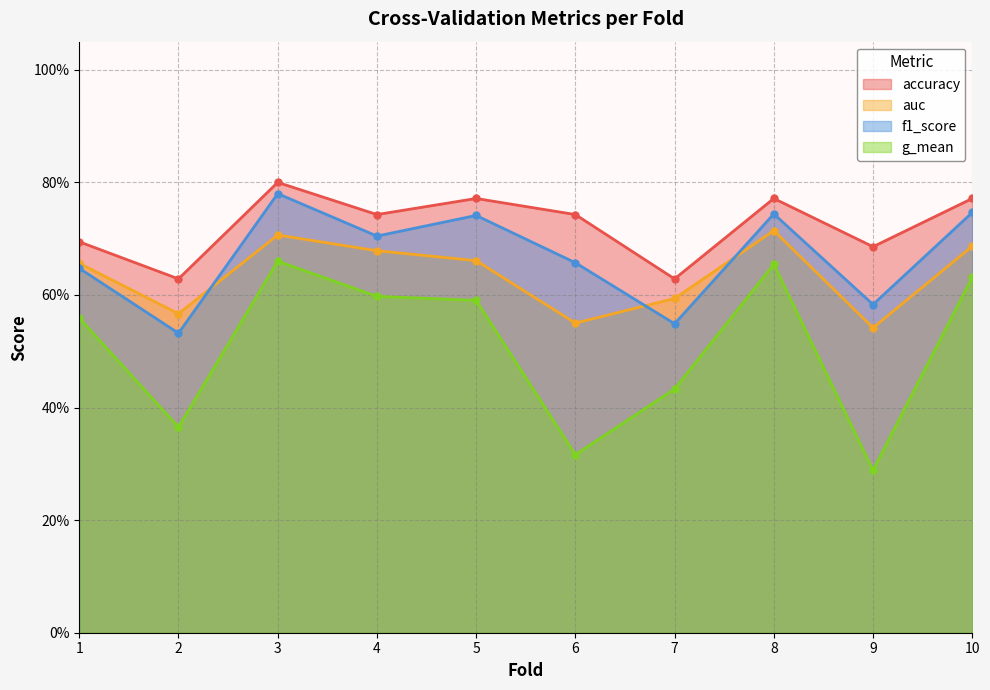

Reading left to right, what are all the values shown in this chart?

accuracy: 1=0.7	2=0.6	3=0.8	4=0.7	5=0.8	6=0.7	7=0.6	8=0.8	9=0.7	10=0.8
auc: 1=0.7	2=0.6	3=0.7	4=0.7	5=0.7	6=0.6	7=0.6	8=0.7	9=0.5	10=0.7
f1_score: 1=0.6	2=0.5	3=0.8	4=0.7	5=0.7	6=0.7	7=0.5	8=0.7	9=0.6	10=0.7
g_mean: 1=0.6	2=0.4	3=0.7	4=0.6	5=0.6	6=0.3	7=0.4	8=0.7	9=0.3	10=0.6